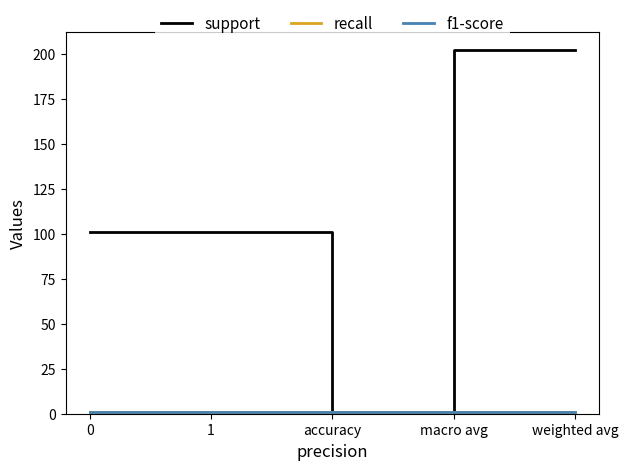

Is the value of f1-score at 0 greater than the value of support at macro avg?

No